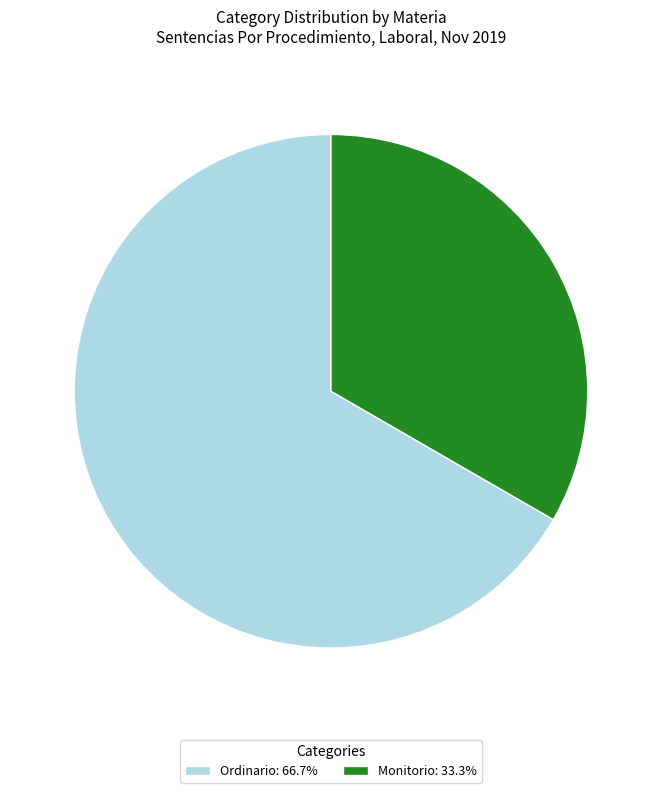

Rank the categories by value from highest to lowest.

Ordinario, Monitorio